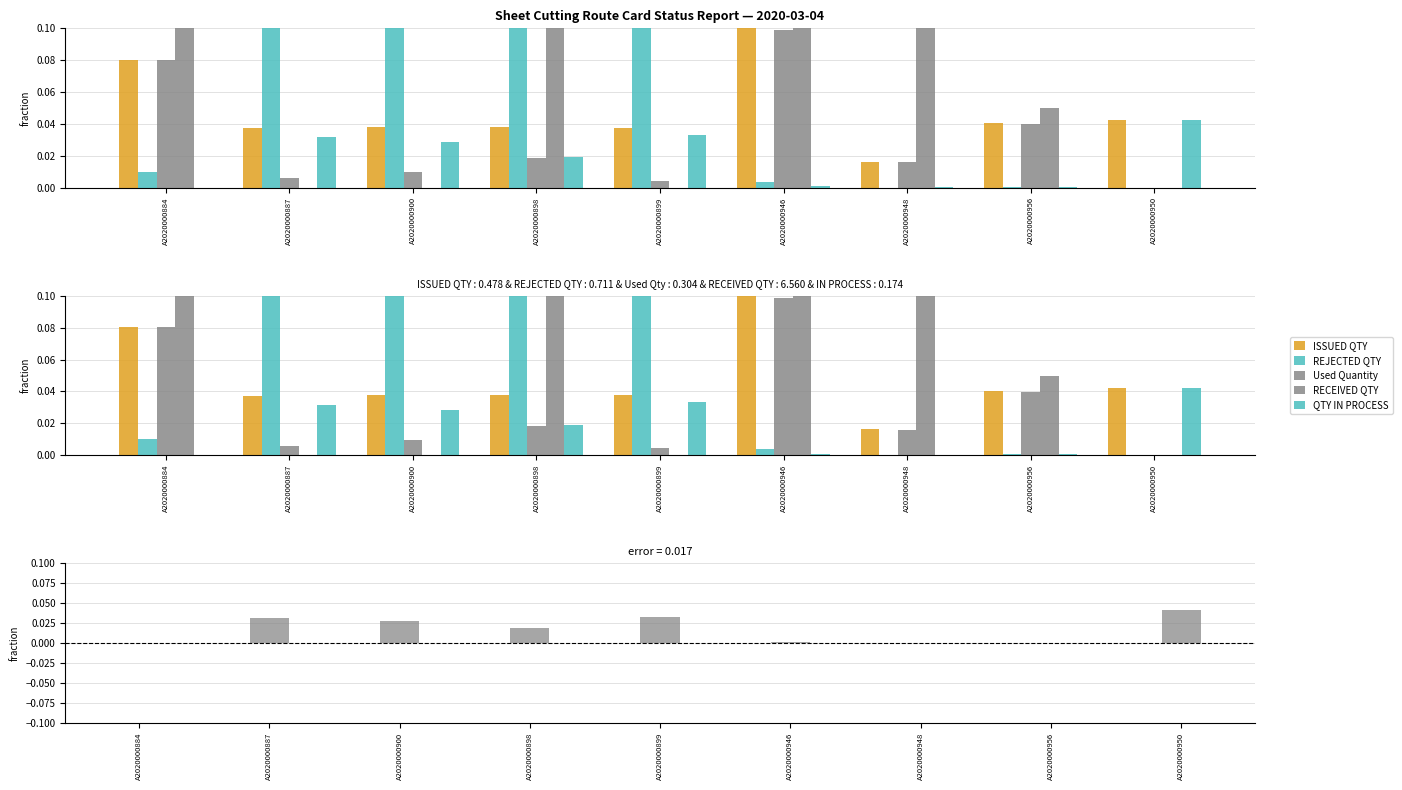

Does the chart contain stacked bars?

No